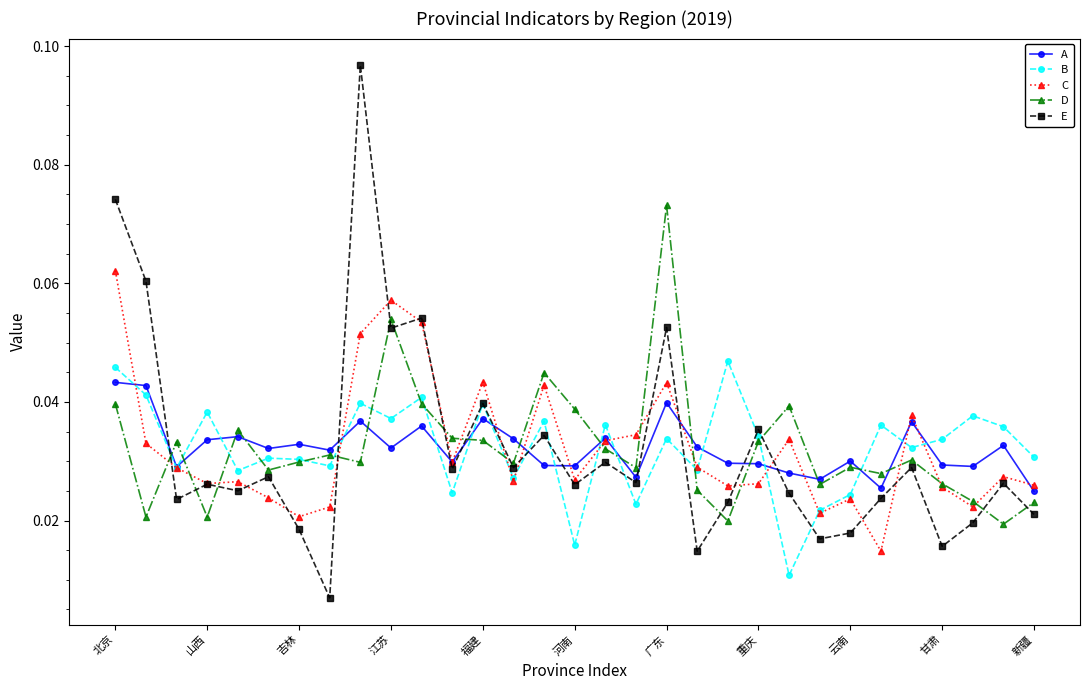

At how many categories does at least one series exceed 0?

31